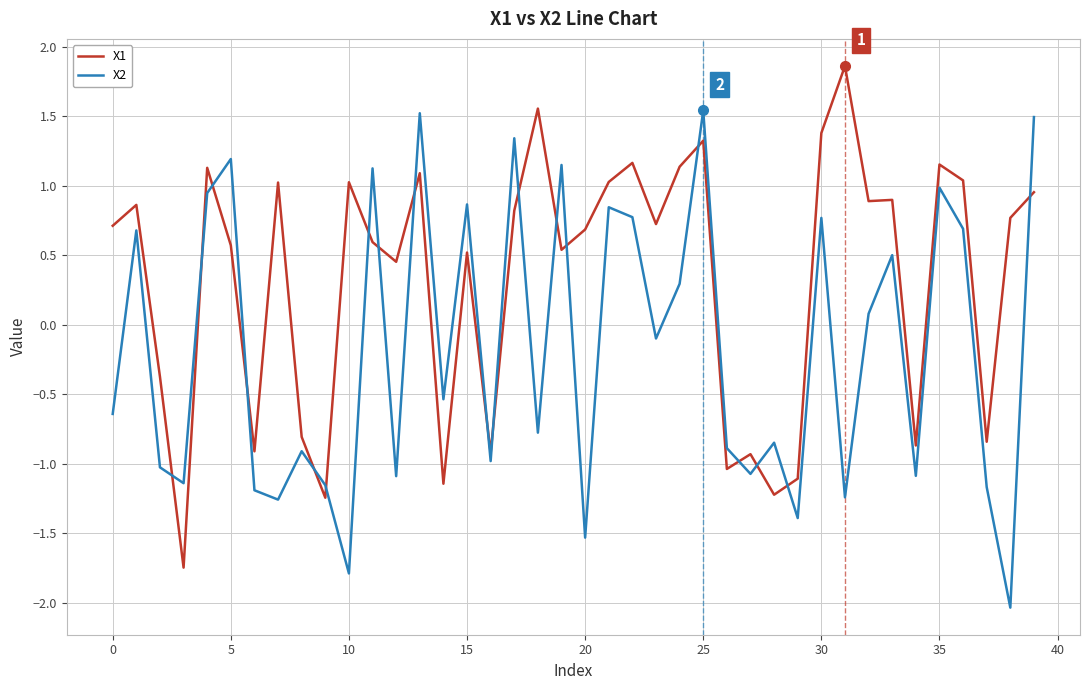

List the series in order of their peak value, highest first.

X1, X2